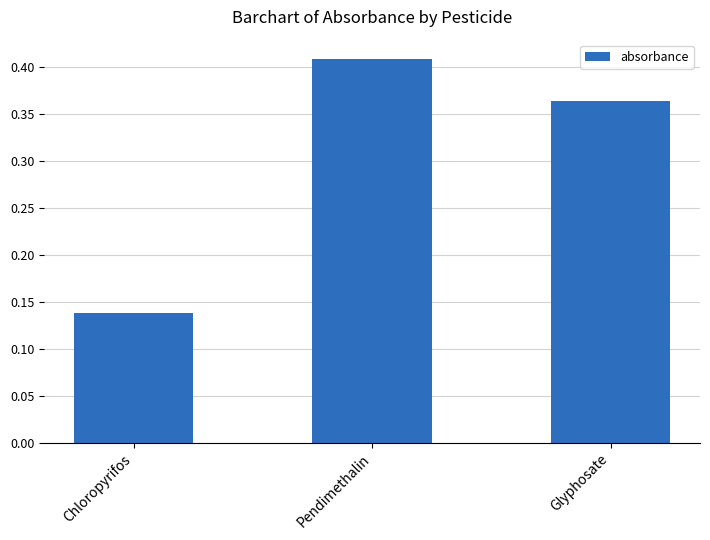

How many bars are there in total?

3